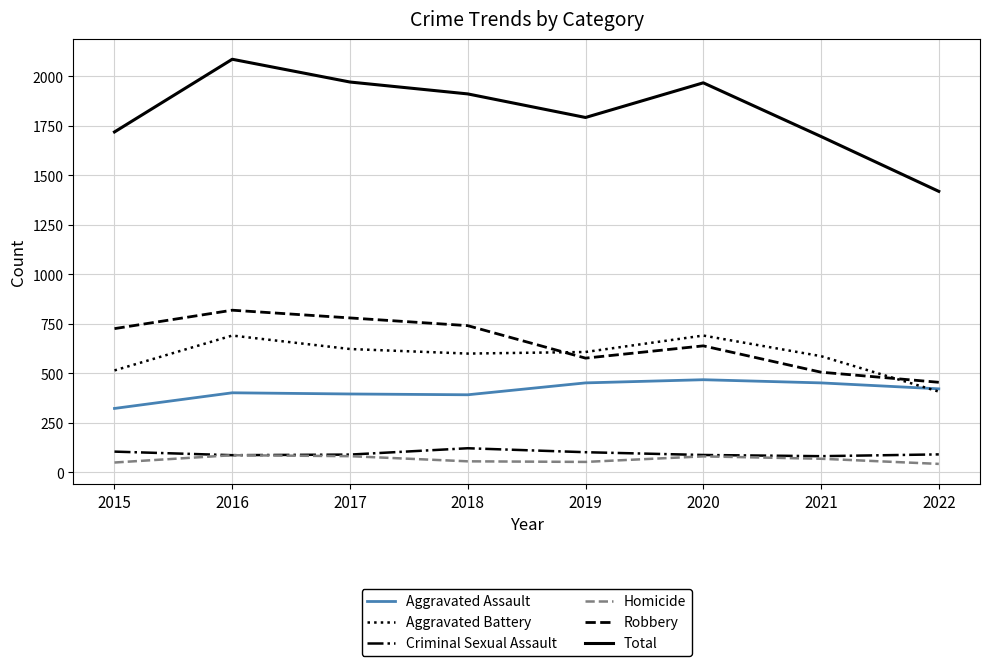

Is the value of Aggravated Battery at 2019 greater than the value of Total at 2018?

No